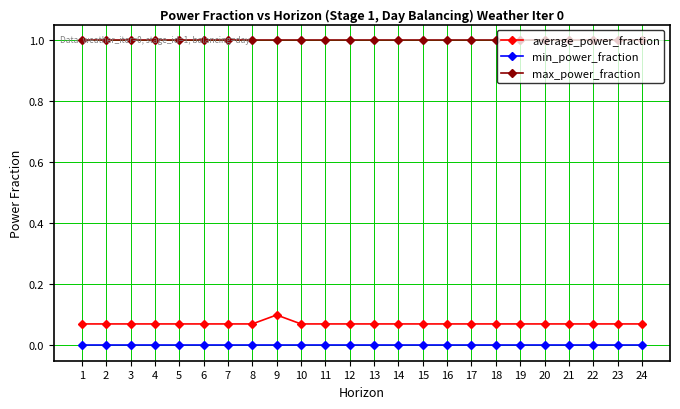

How many distinct data groups are displayed?

3